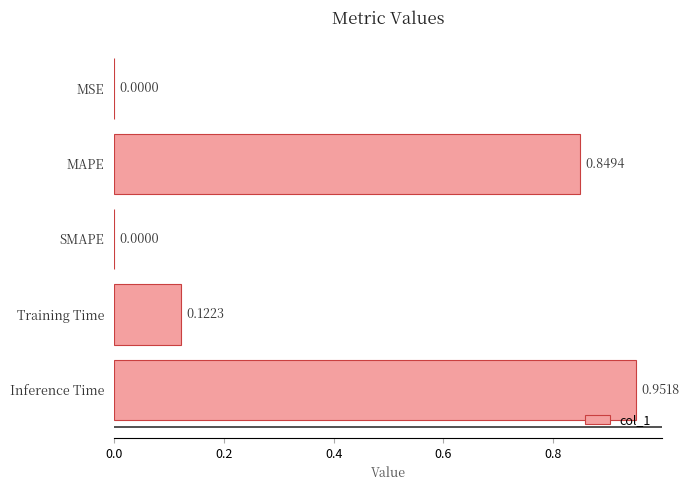

Between MAPE and MSE, which is larger?

MAPE